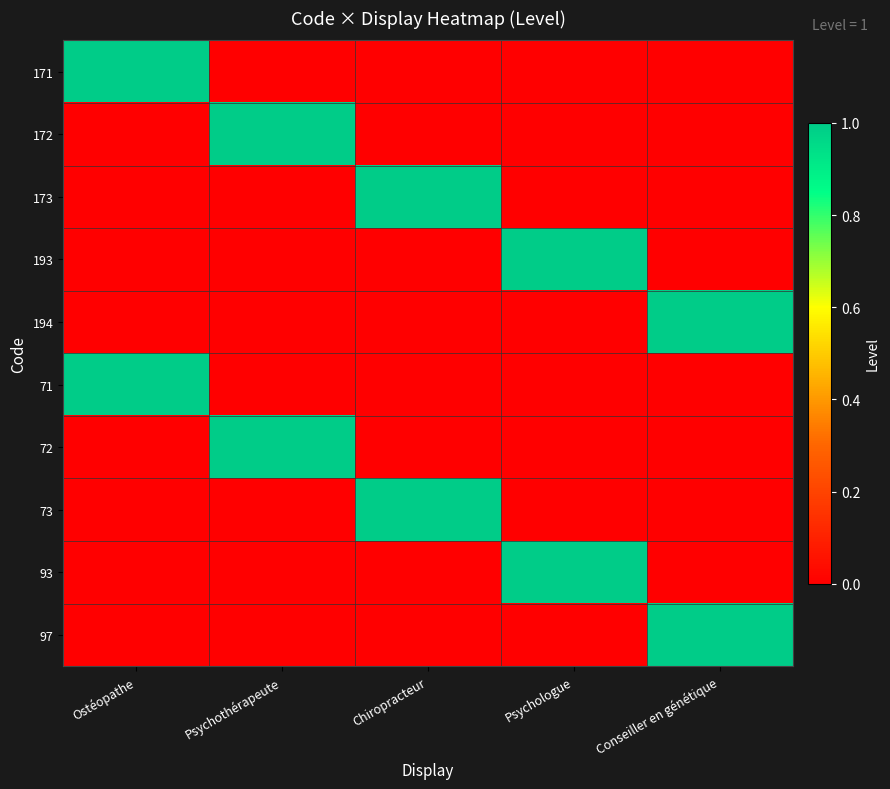

At how many categories does at least one series exceed 0?

5